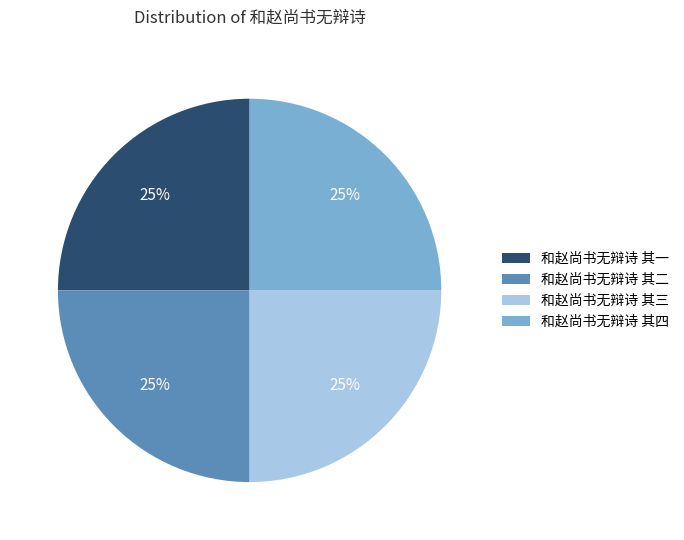

Is it true that 和赵尚书无辩诗 其三 is 25% of the pie?

True